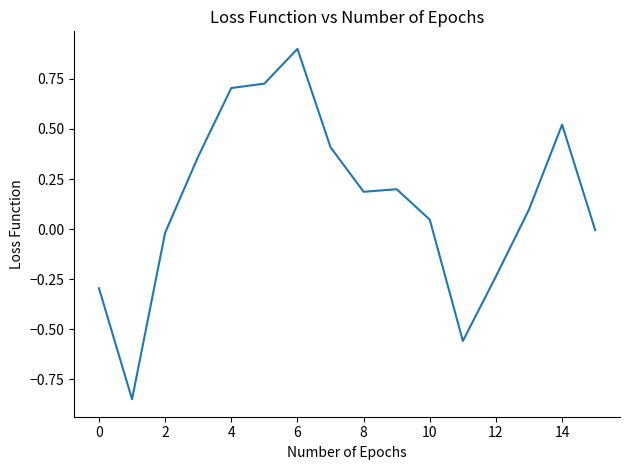

What is the greatest value displayed?

0.9